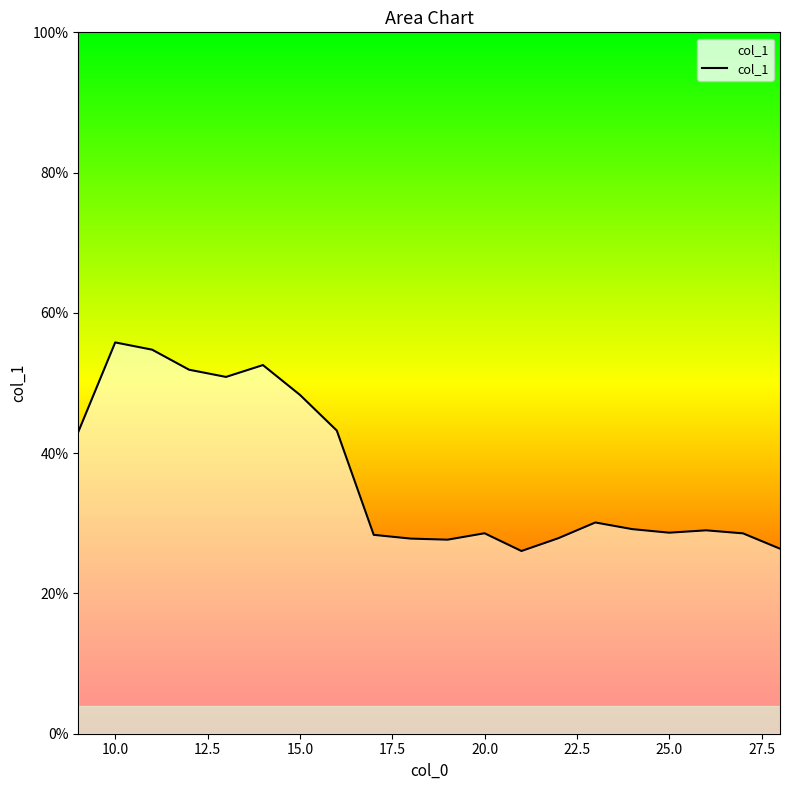

Does the chart display data point markers on the line(s)?

No